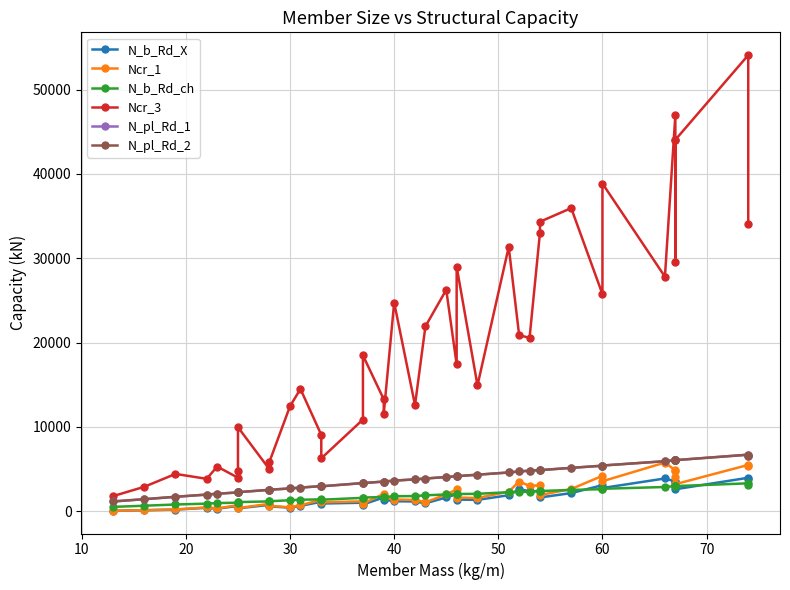

True or false: Ncr_1 and Ncr_3 intersect in this chart.

False